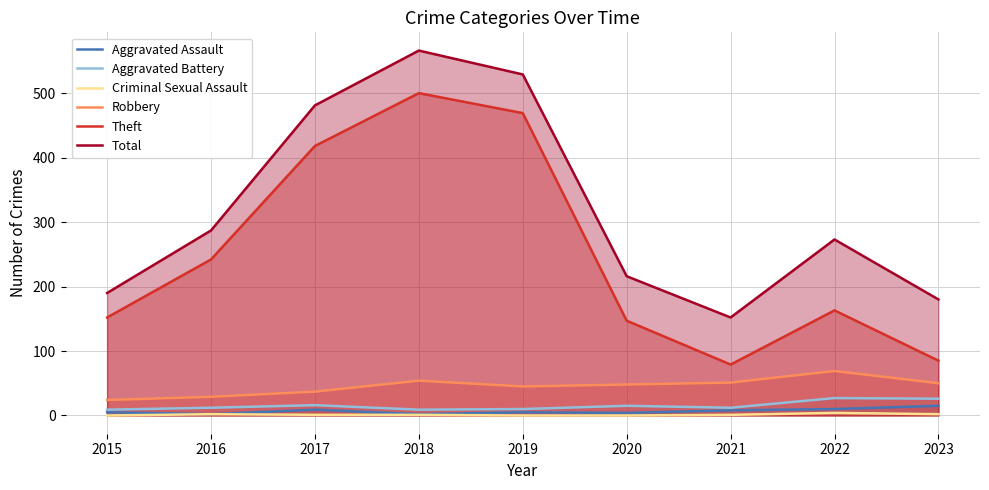

The value of Total at 2016 is 287. True or false?

True